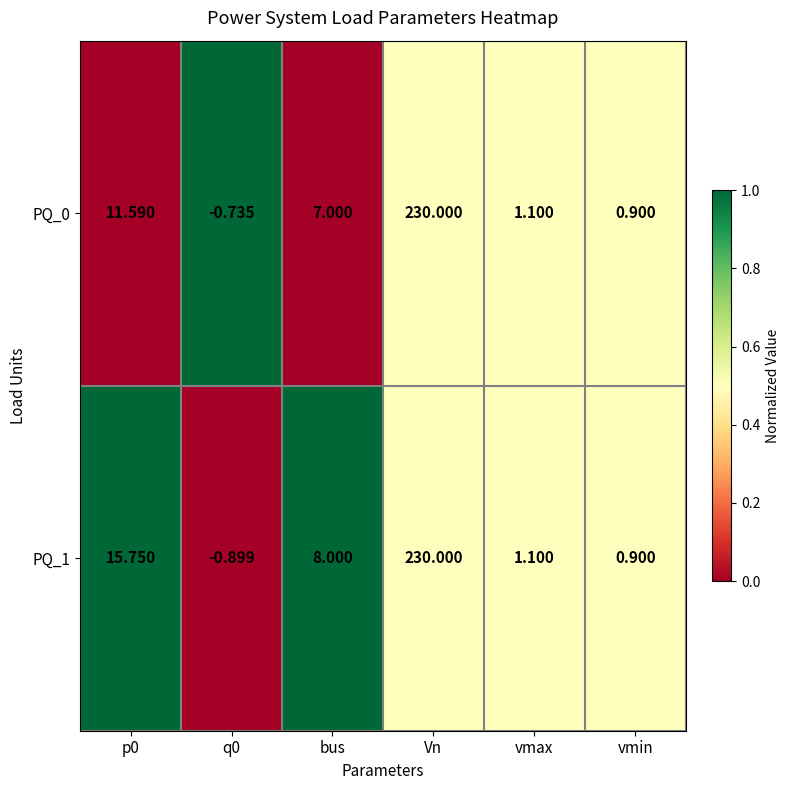

Which series has the largest total across all categories?

PQ_1